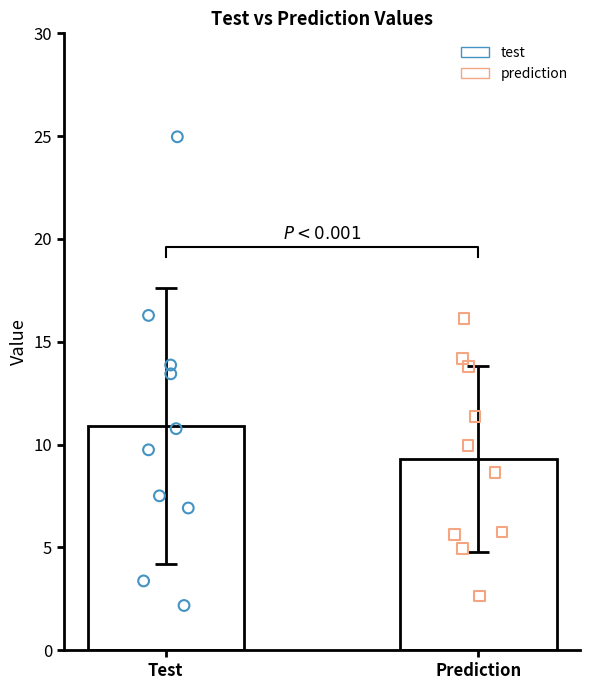

Which series reaches the minimum Y coordinate?

test